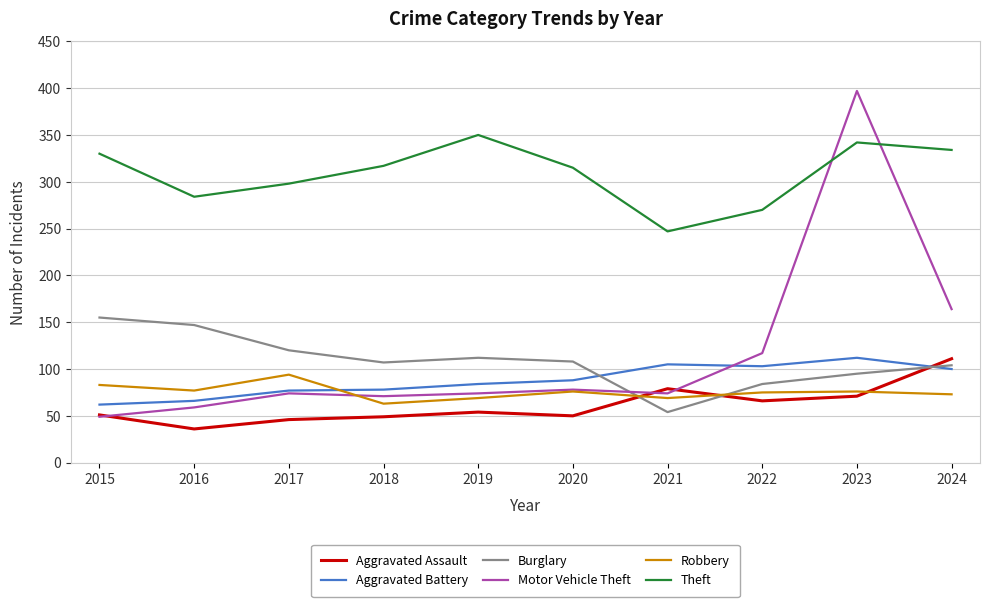

What is the sum of the Motor Vehicle Theft values at 2022 and 2019?

191